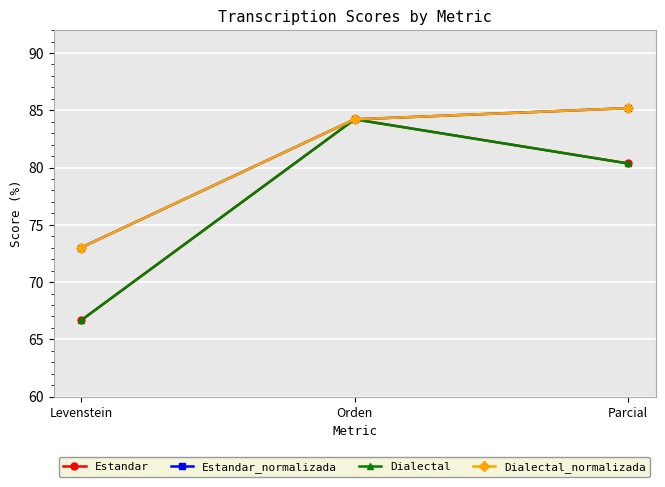

What is the difference between the maximum and minimum values in the Estandar_normalizada series?

12.2